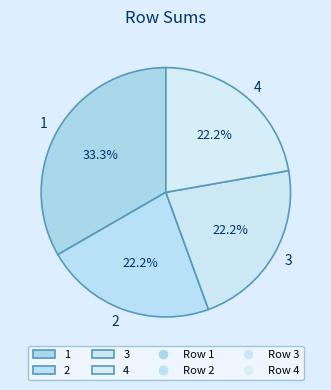

Which category has the biggest portion of the pie?

1